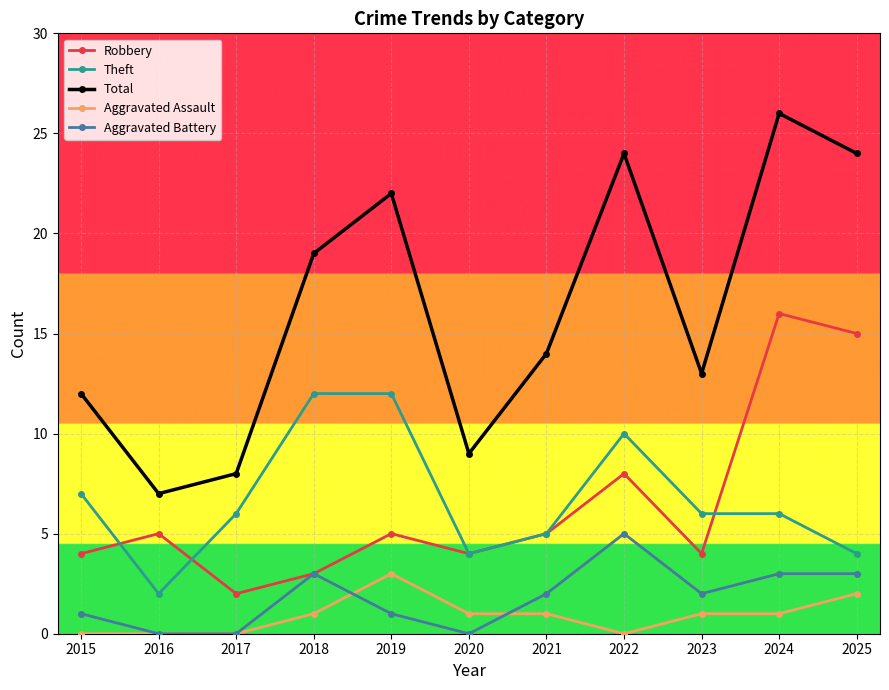

Where is Total nearest to the value 16?

2021